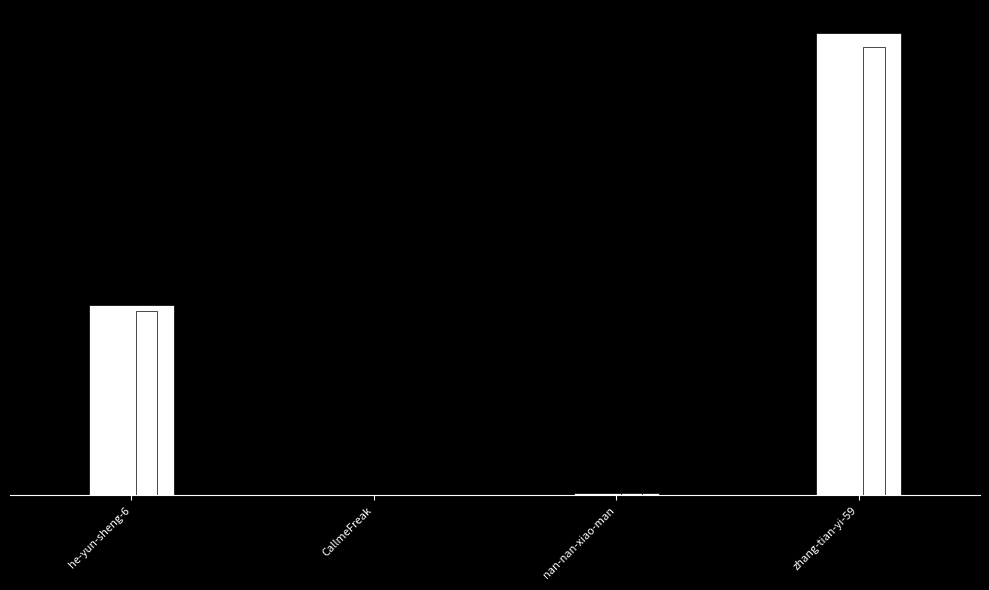

Which has a higher value, zhang-tian-yi-59 or nan-nan-xiao-man?

zhang-tian-yi-59